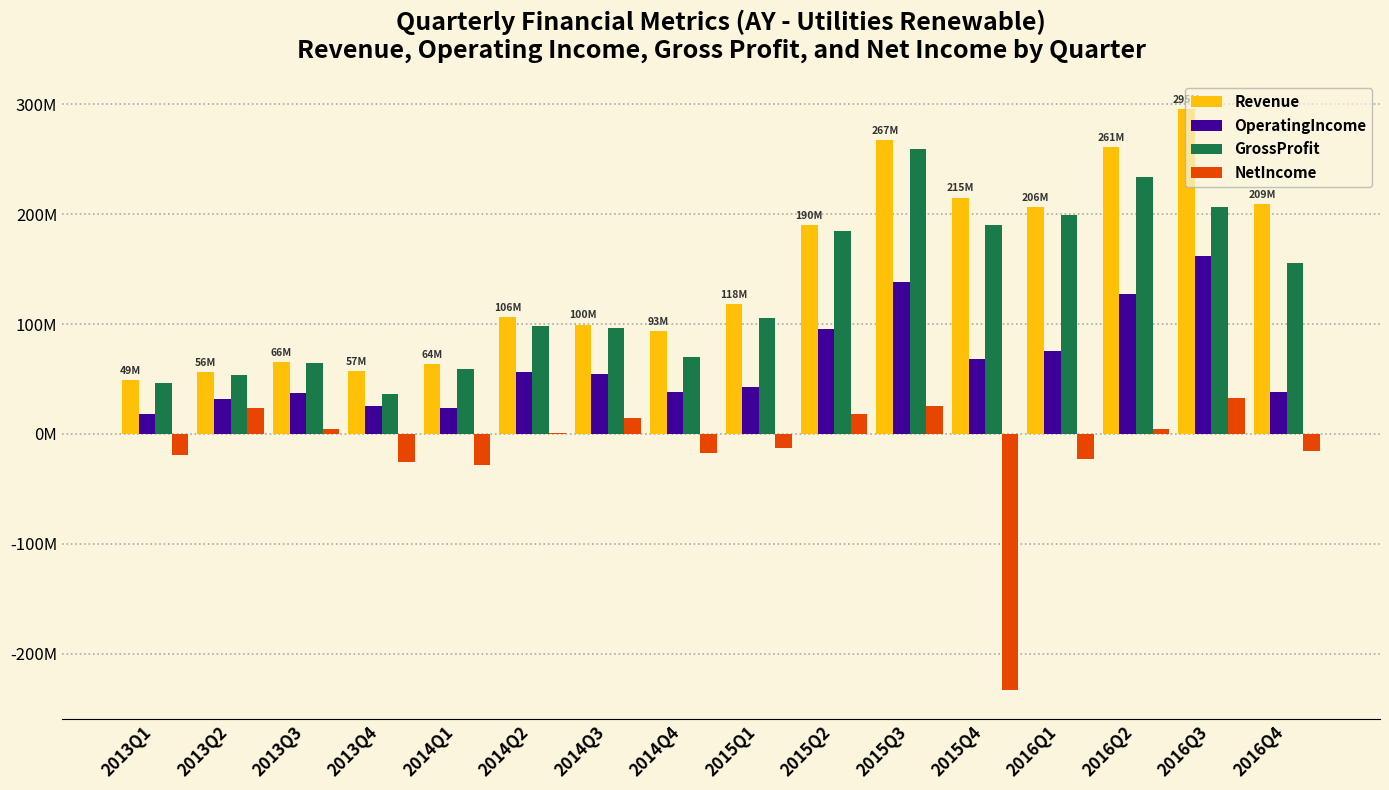

The value of NetIncome at 2015Q3 is 25868000. True or false?

True